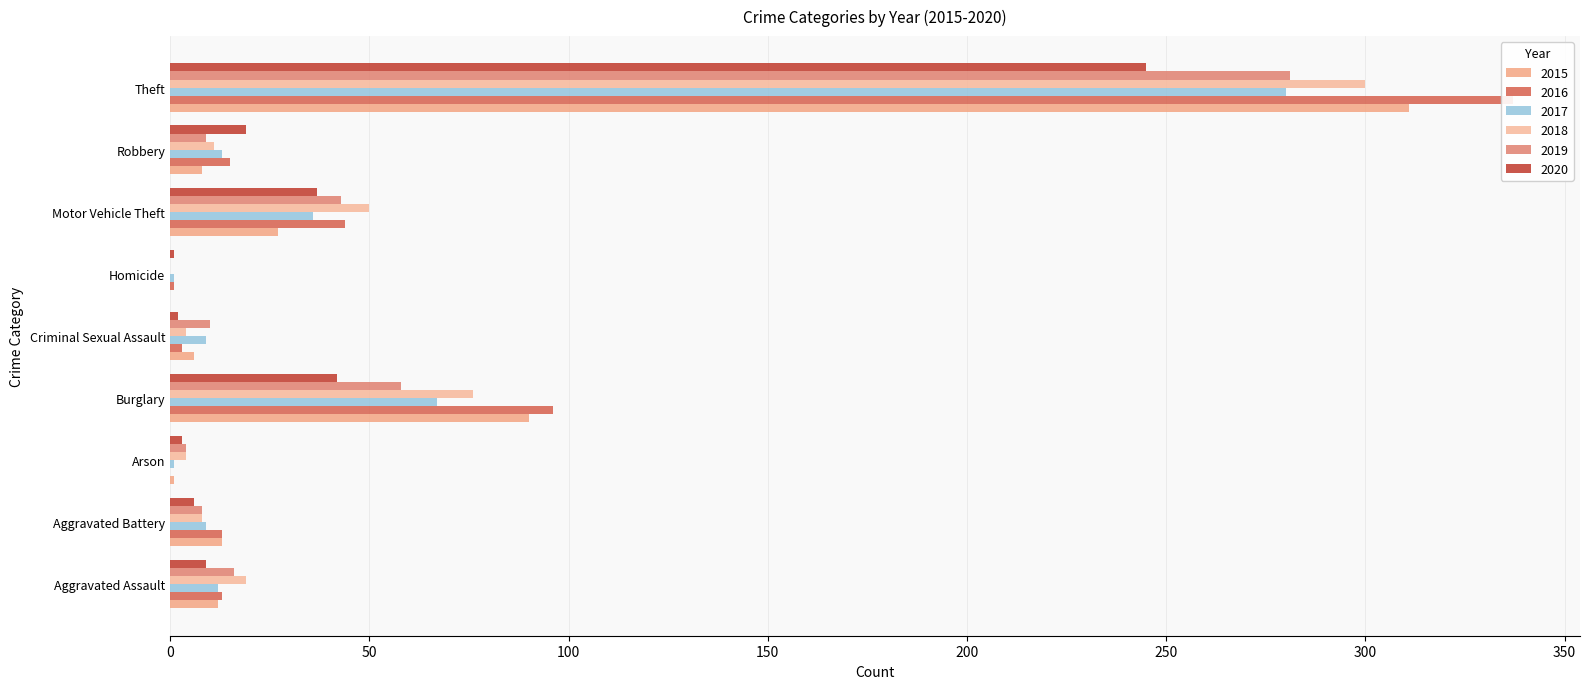

What is the value of the 2019 bar at the 8th from the left?

9